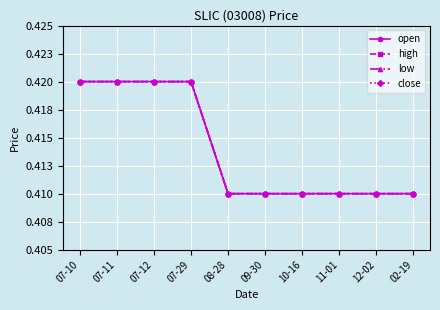

Reading right to left, what are all the values shown in this chart?

open: 02-19=0.4	12-02=0.4	11-01=0.4	10-16=0.4	09-30=0.4	08-28=0.4	07-29=0.4	07-12=0.4	07-11=0.4	07-10=0.4
high: 02-19=0.4	12-02=0.4	11-01=0.4	10-16=0.4	09-30=0.4	08-28=0.4	07-29=0.4	07-12=0.4	07-11=0.4	07-10=0.4
low: 02-19=0.4	12-02=0.4	11-01=0.4	10-16=0.4	09-30=0.4	08-28=0.4	07-29=0.4	07-12=0.4	07-11=0.4	07-10=0.4
close: 02-19=0.4	12-02=0.4	11-01=0.4	10-16=0.4	09-30=0.4	08-28=0.4	07-29=0.4	07-12=0.4	07-11=0.4	07-10=0.4